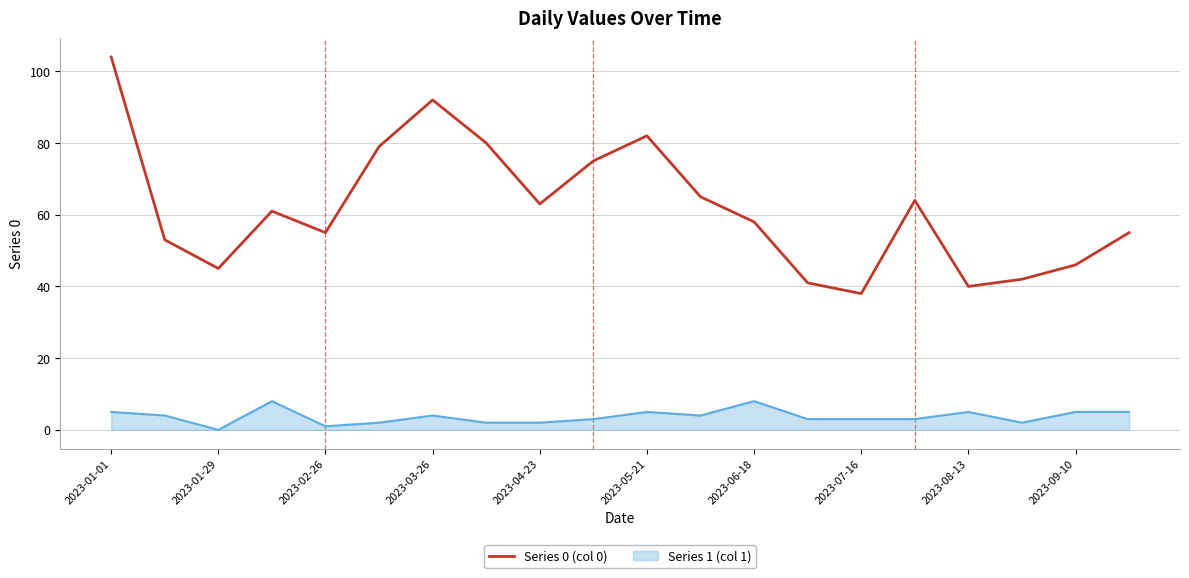

True or false: Series 1 (col 1) and Series 0 (col 0) cross at least once.

False